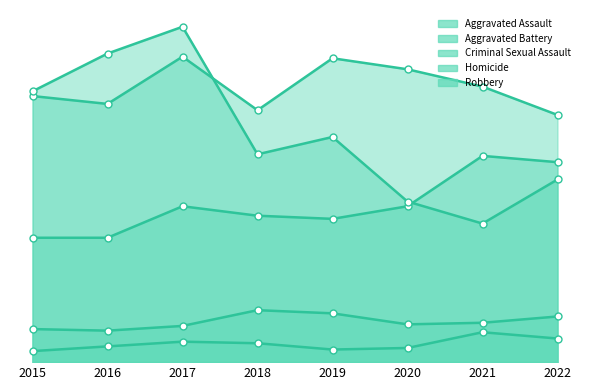

Is the value of Robbery at 2016 greater than the value of Criminal Sexual Assault at 2017?

Yes